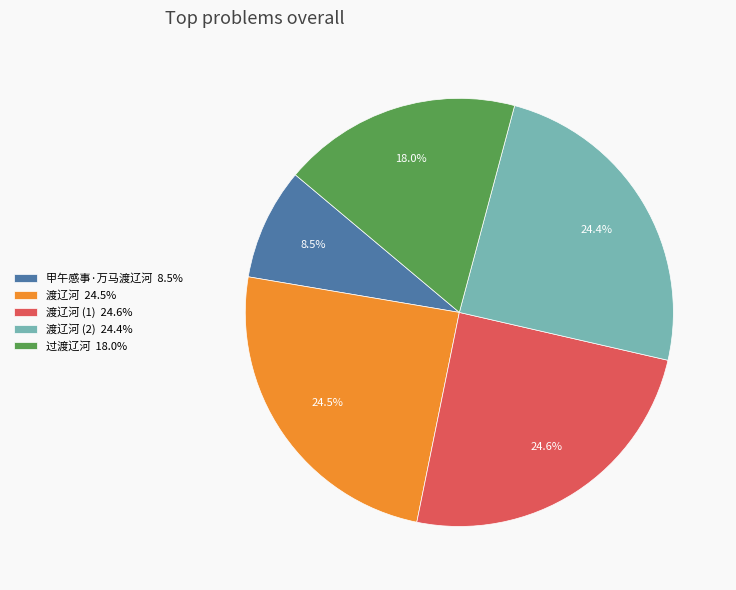

What is the ratio of the value at 渡辽河 (2) 24.4% to the value at 过渡辽河 18.0%?

1.4